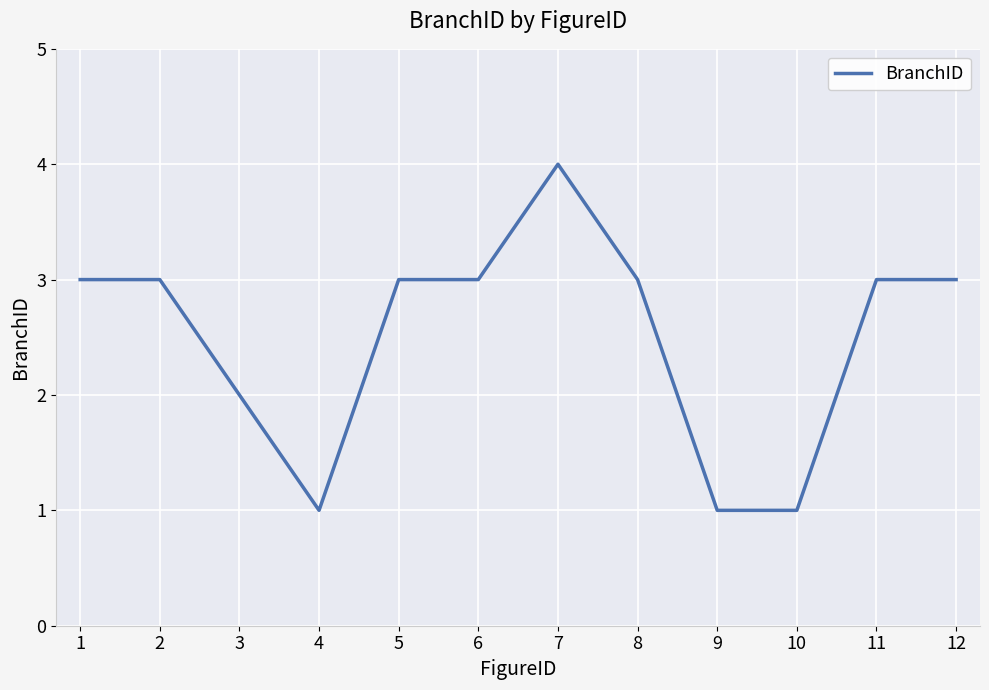

Approximately how many times larger is the value at 12 compared to 8?

1.0